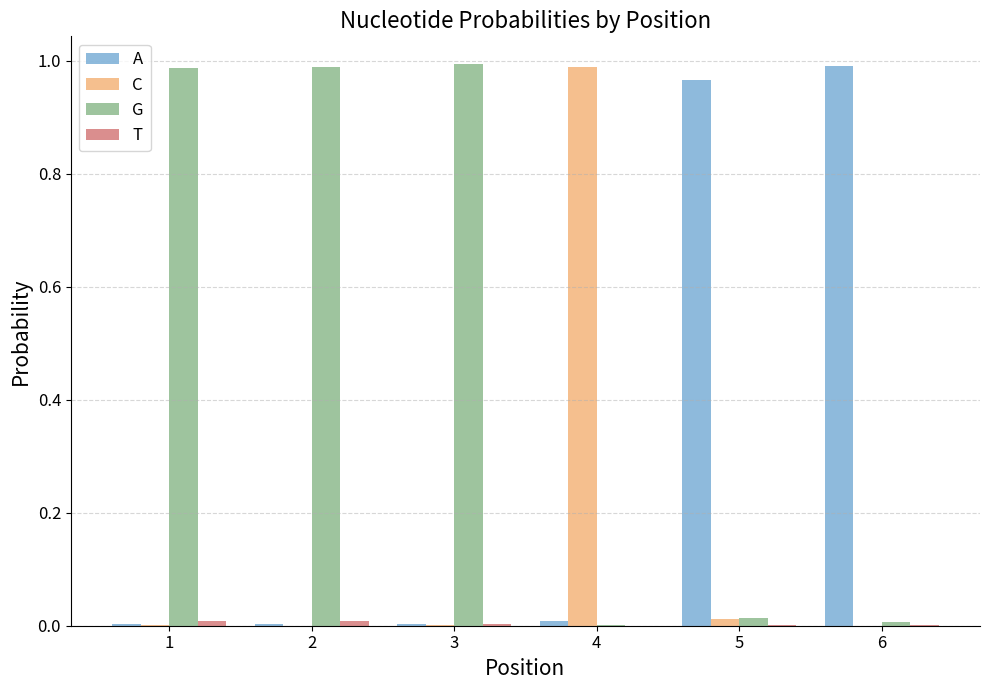

Is the value of G at 4 greater than the value of A at 6?

No